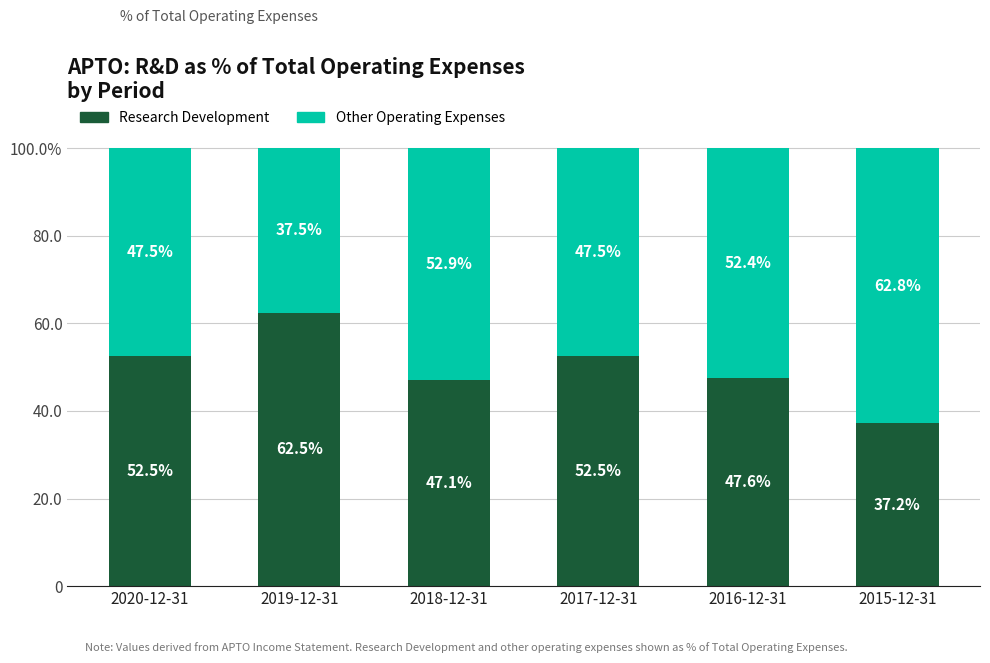

What is the approximate value of Other Operating Expenses at 2016-12-31?

52.4